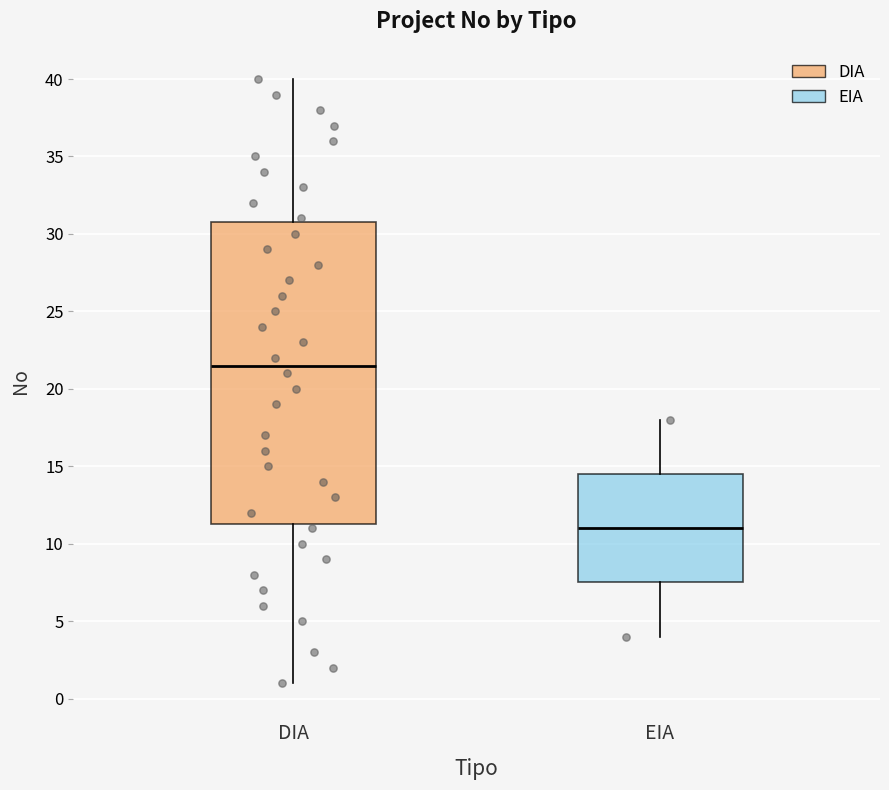

Where is the upper edge of the box for DIA on the y-axis? The values are not printed on the chart, so give them approximately, as read against the axis.

31.0